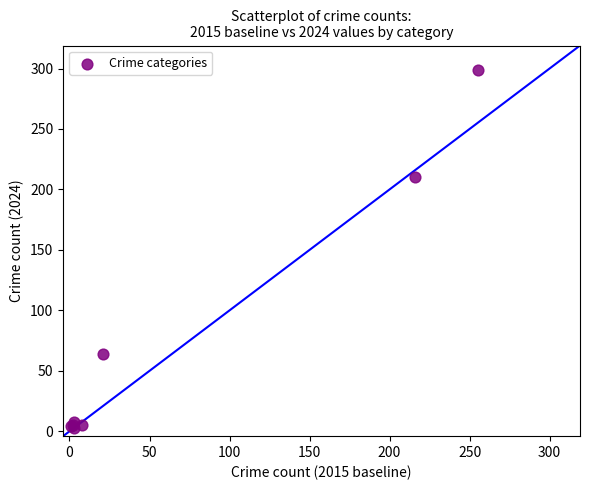

What Y value in the scatter plot is closest to 151?

210